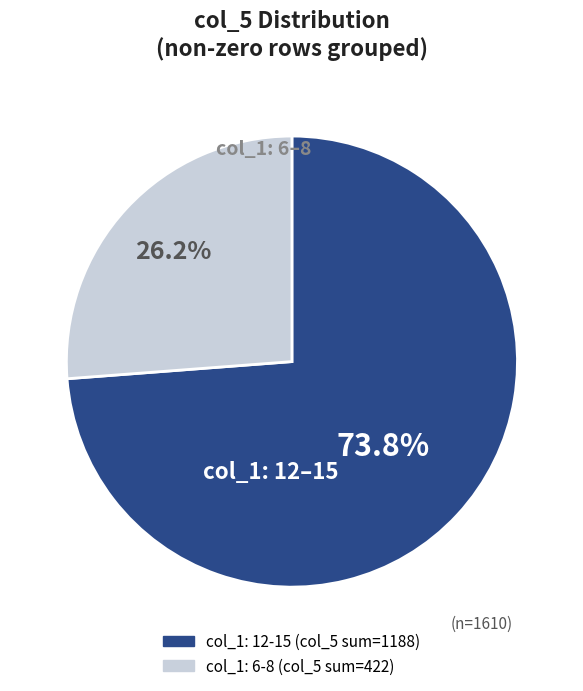

Is there a majority slice in this chart?

Yes